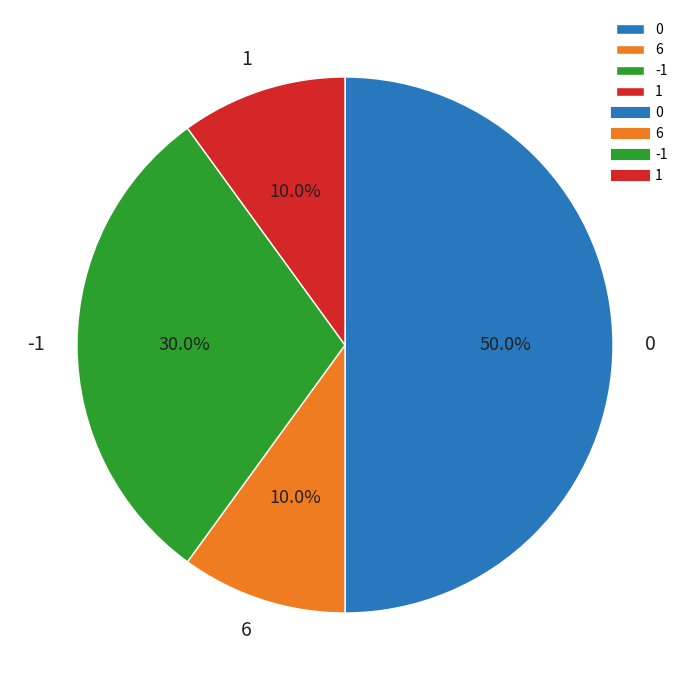

To the nearest percent, what portion does -1 represent?

30%